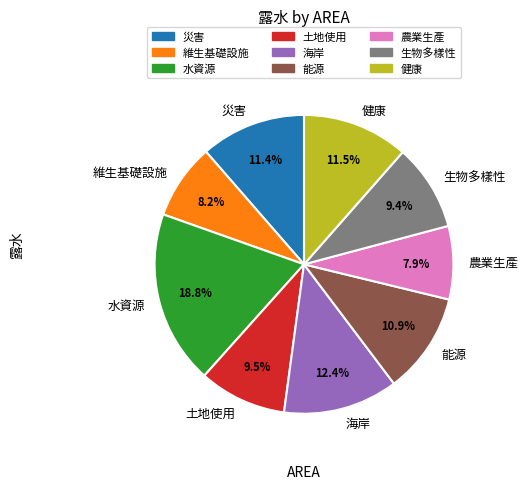

Which has a higher value, 農業生產 or 海岸?

海岸